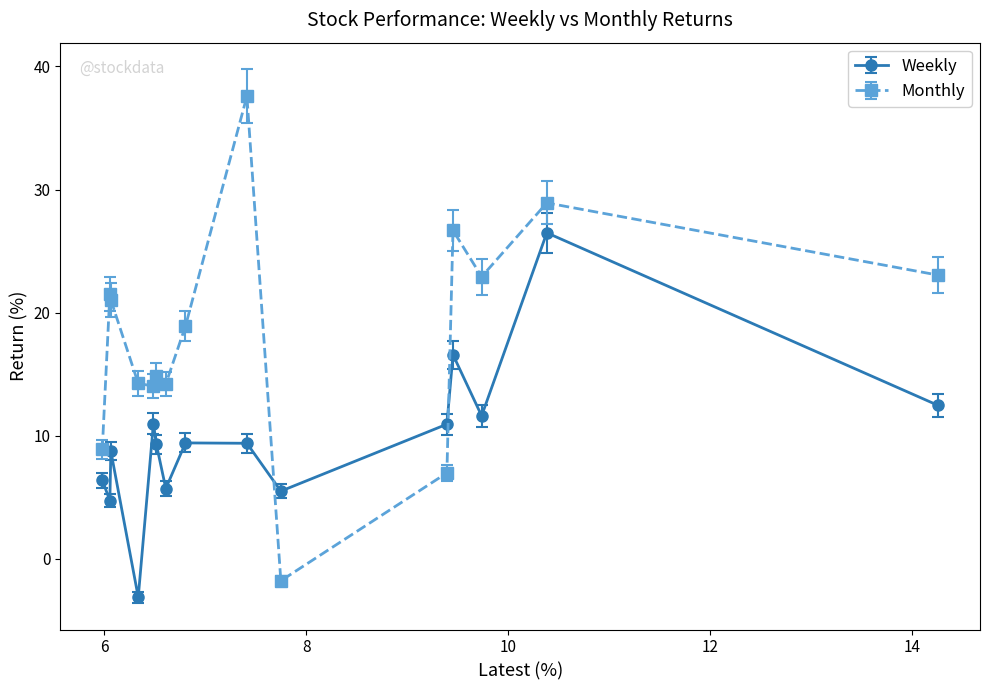

Which series has the largest total across all categories?

Monthly